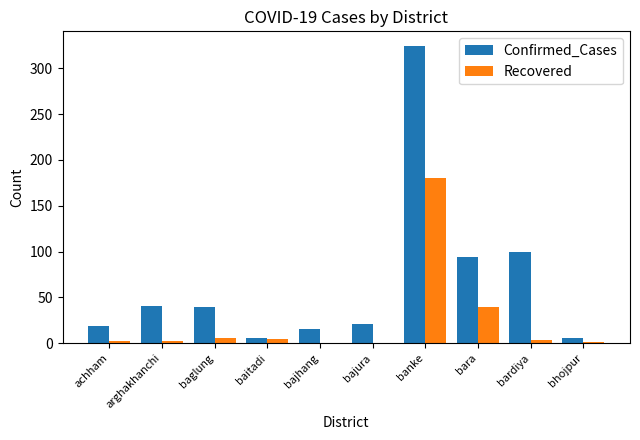

What is the maximum value for Recovered?

180